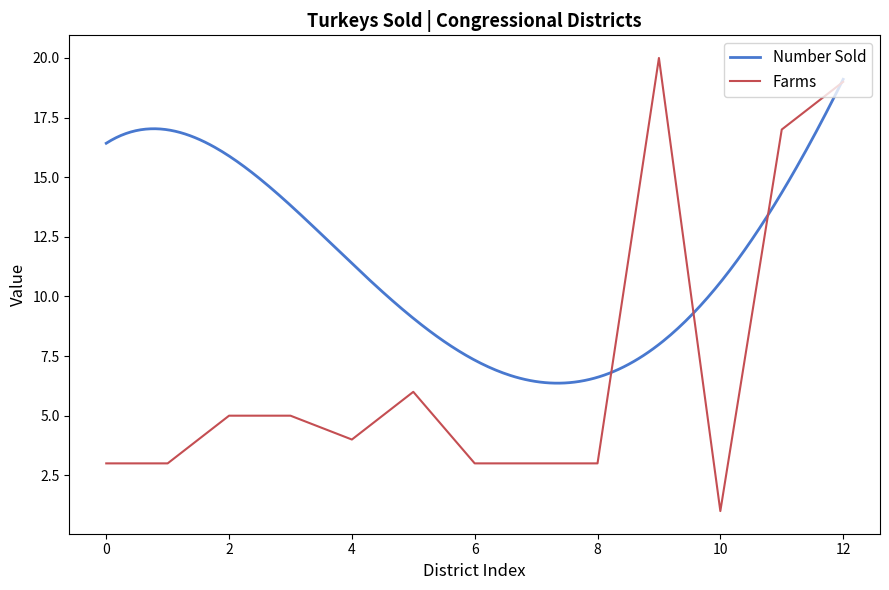

Is it true that Farms equals 4 at 4?

True